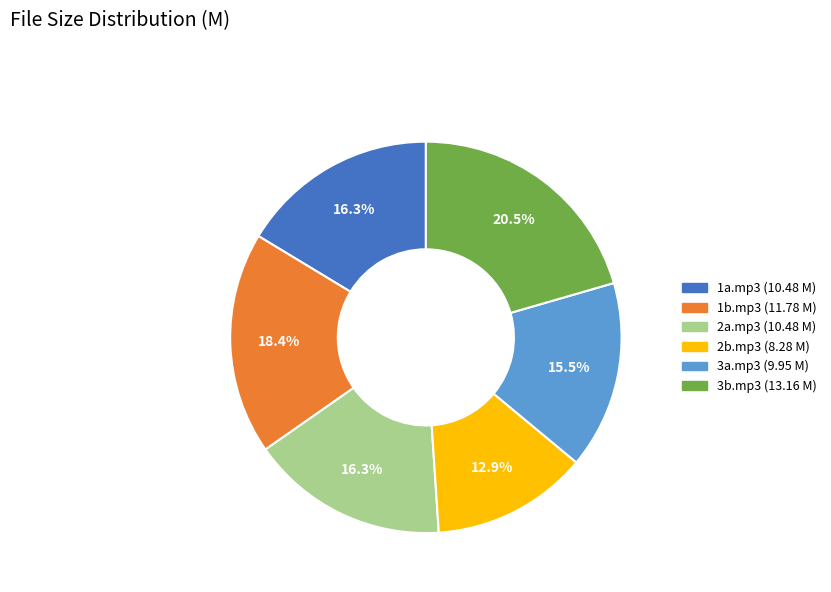

What is the smallest slice in the pie chart?

2b.mp3